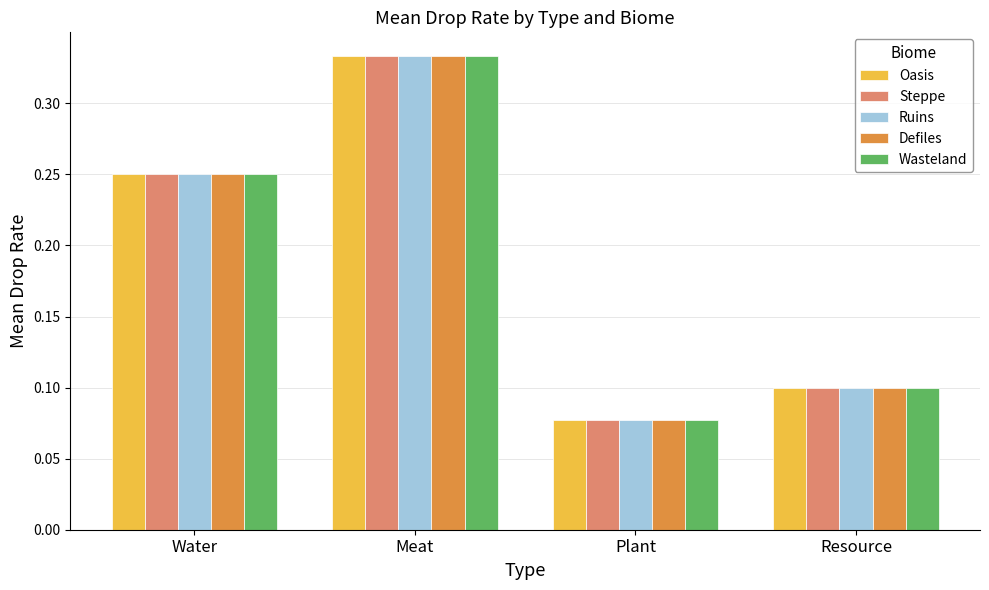

At which label is Defiles closest to 0?

Plant